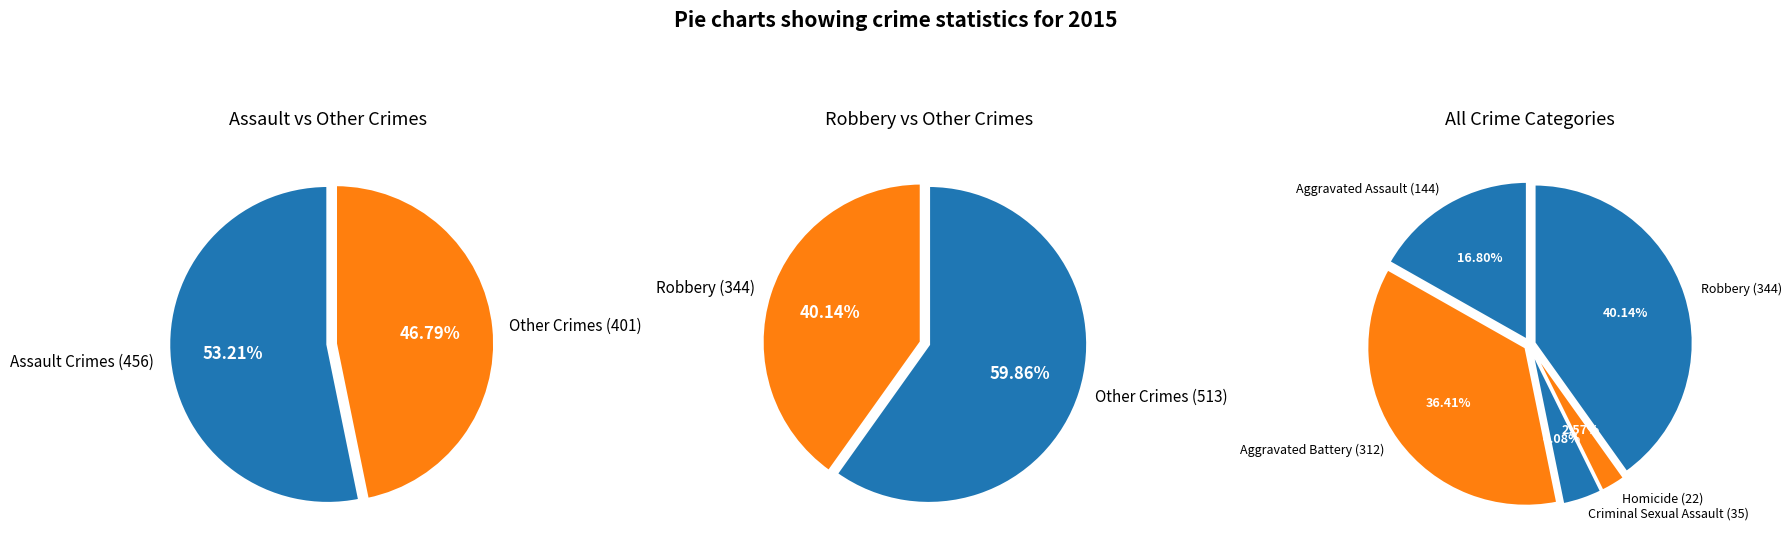

What is the ratio of the value at Aggravated Assault to the value at Homicide?

6.5